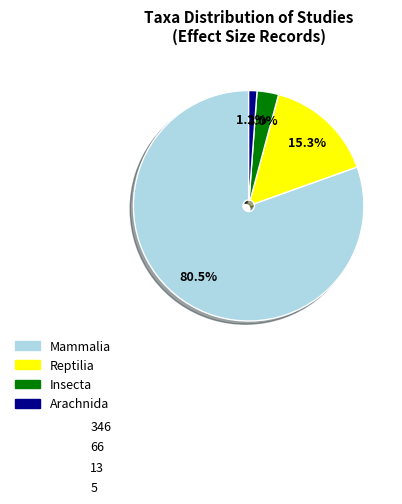

Is Mammalia the majority of the pie?

Yes